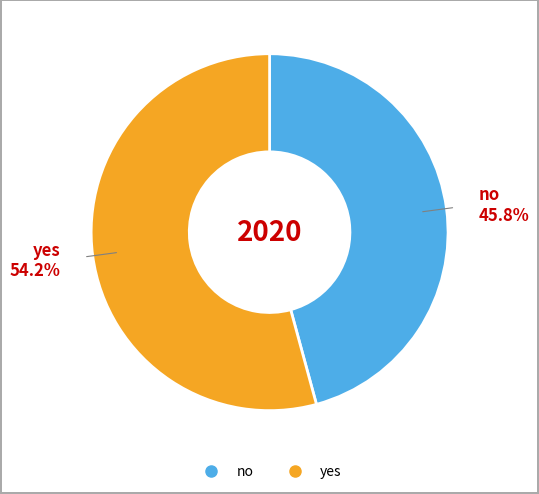

Does any single category account for the majority?

Yes